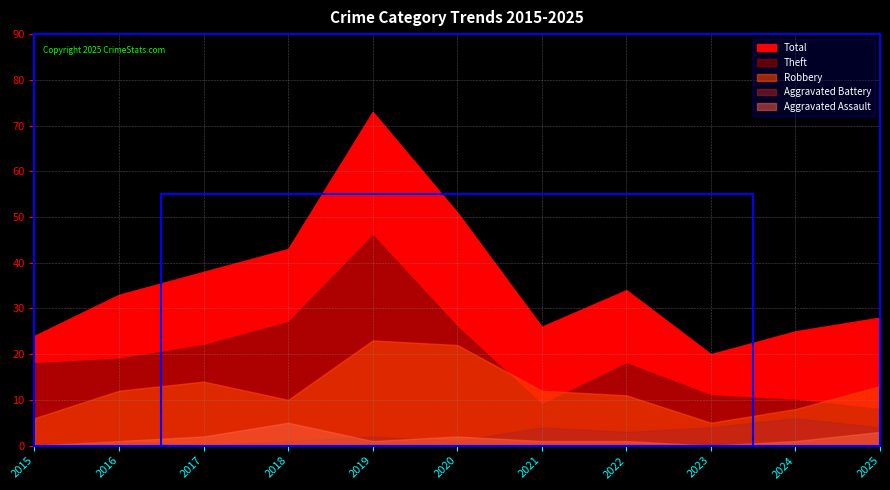

True or false: Theft and Aggravated Battery cross at least once.

False